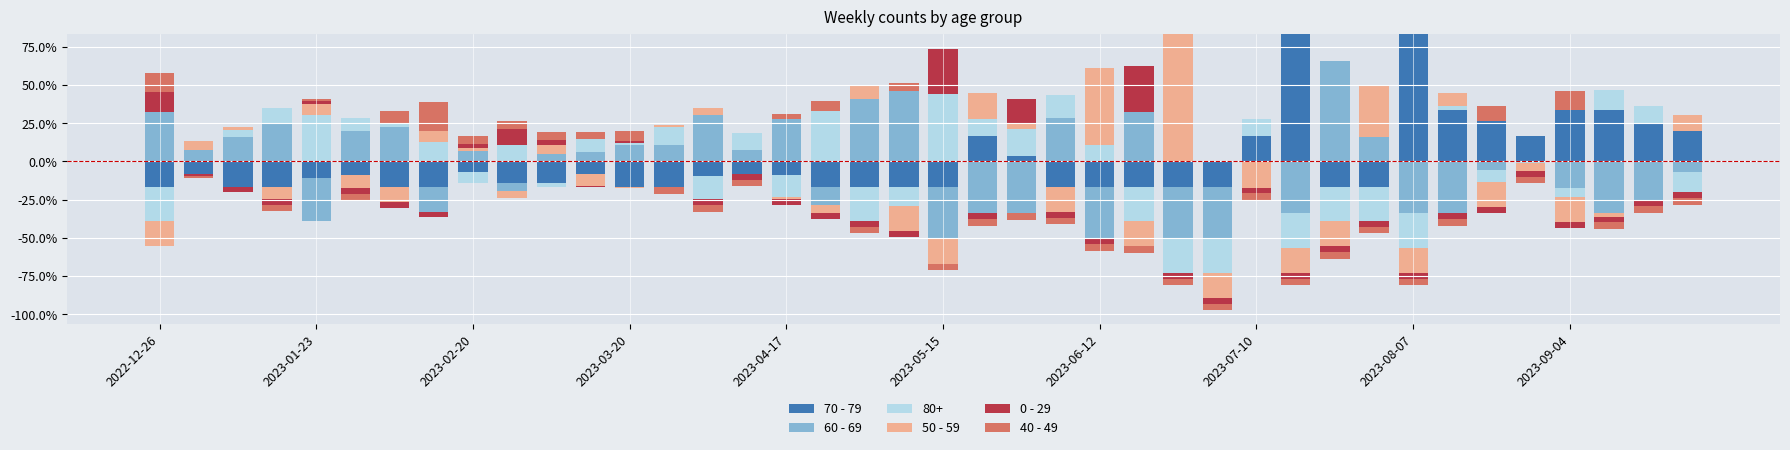

What is the average value of the 50 - 59 series?

6.3